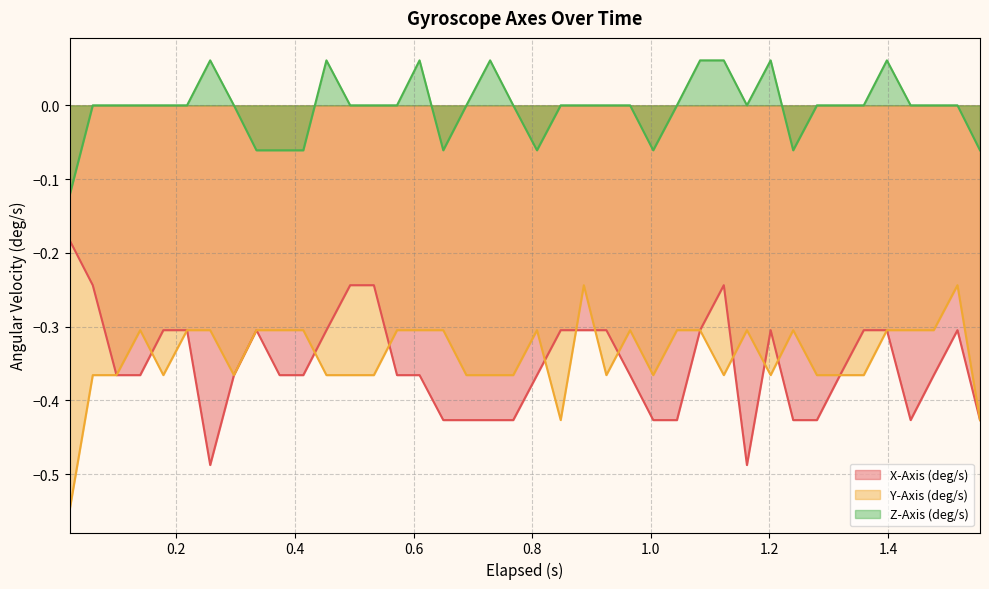

True or false: X-Axis (deg/s) and Z-Axis (deg/s) intersect in this chart.

False